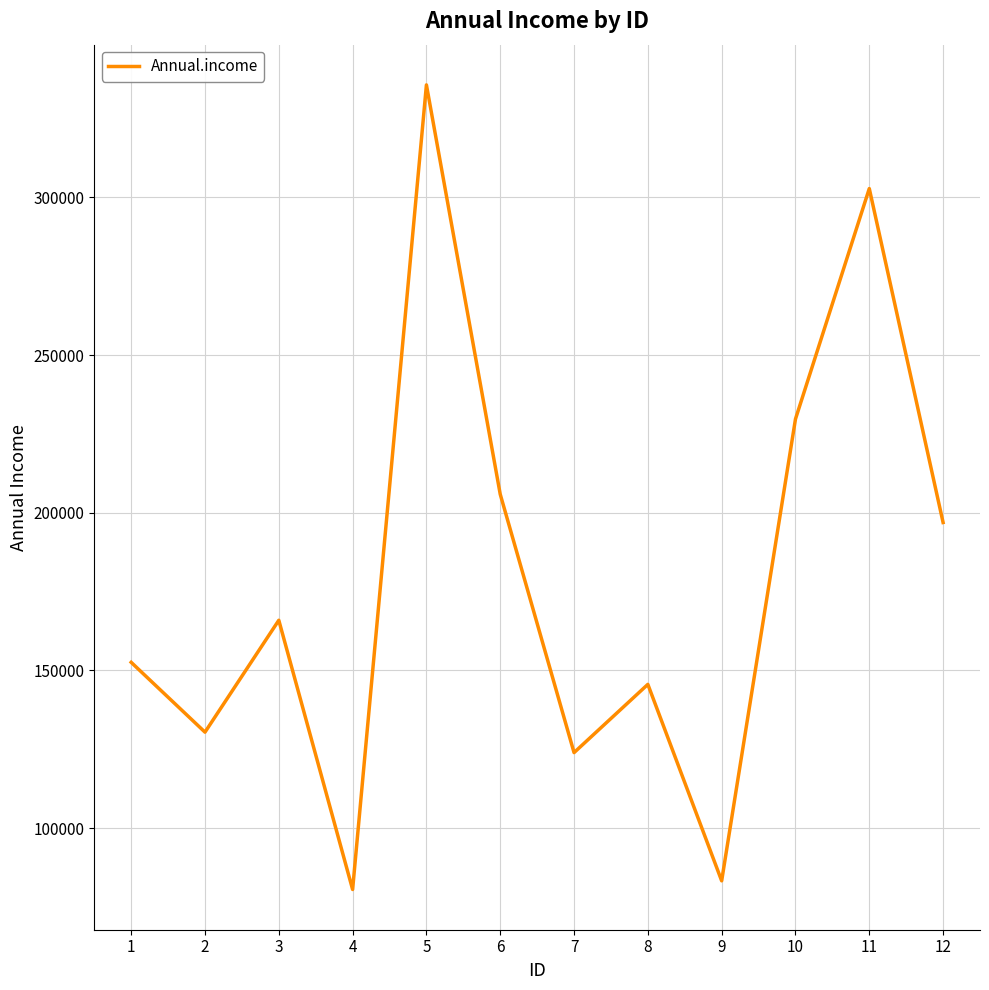

Is it true that the value at 4 is 139308?

False